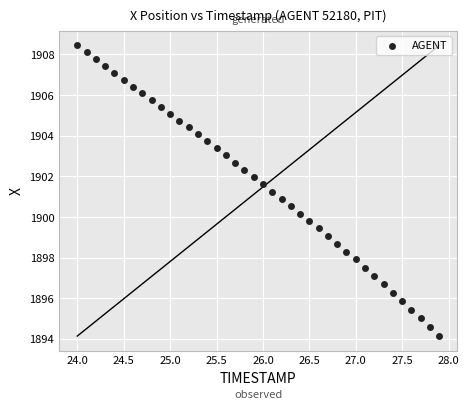

What is the range of X values (max minus min)?

3.9